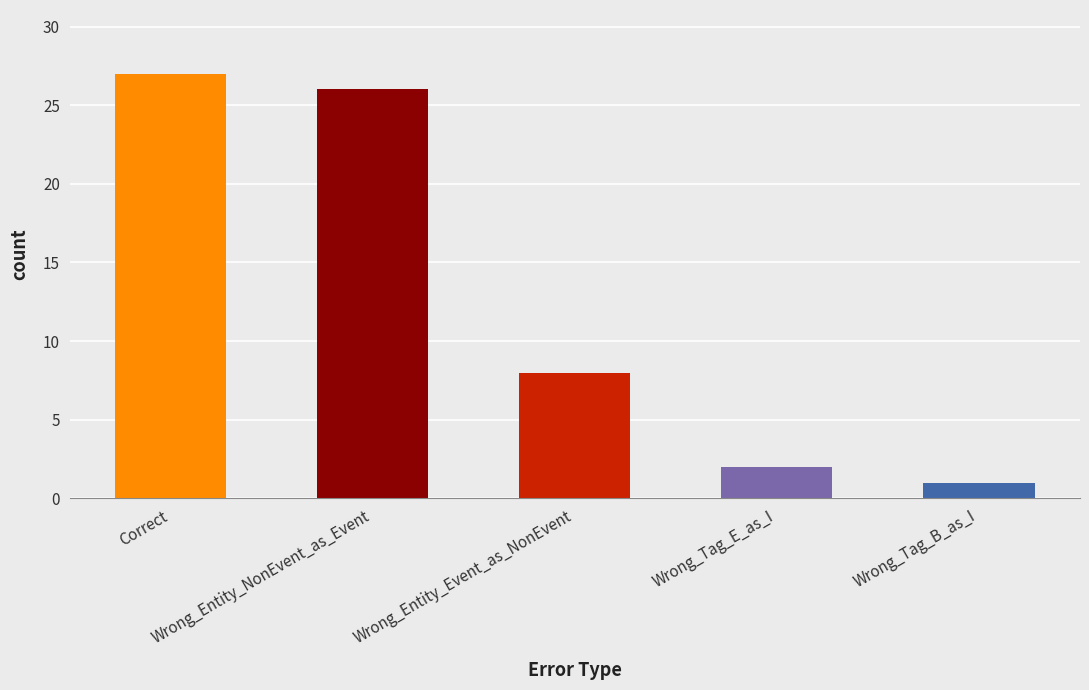

Which has a higher value, Wrong_Entity_Event_as_NonEvent or Wrong_Tag_E_as_I?

Wrong_Entity_Event_as_NonEvent